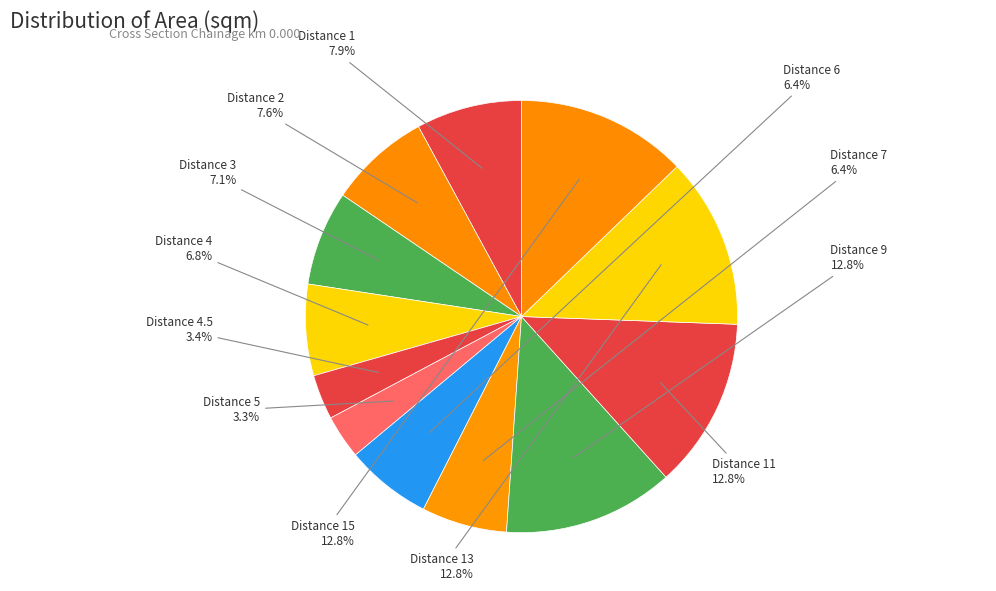

How many slices are in this pie chart?

12